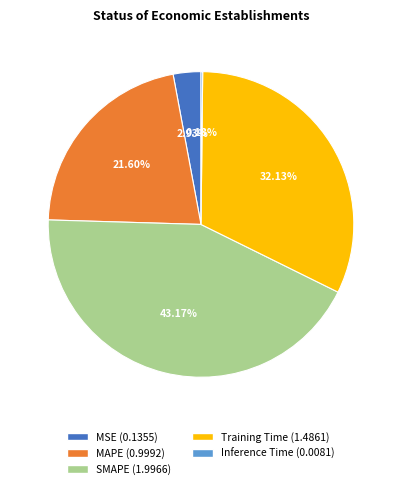

To the nearest percent, what percentage of the pie is Training Time?

32%